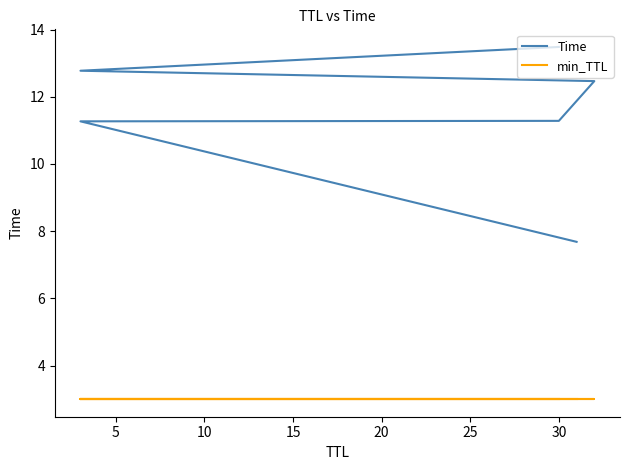

Count the number of data series in this chart.

2